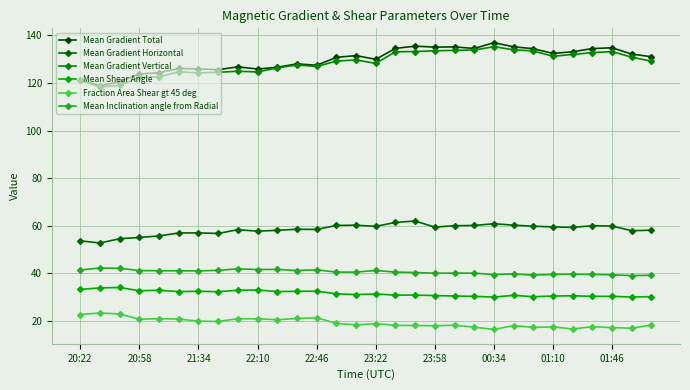

How many series are shown in this chart?

6